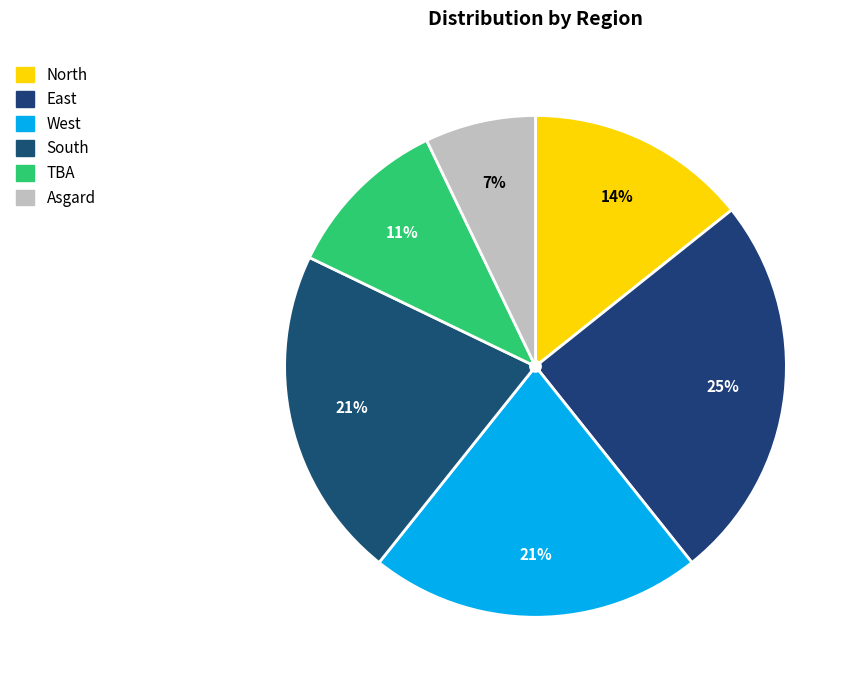

What is the ratio of the value at West to the value at North?

1.5